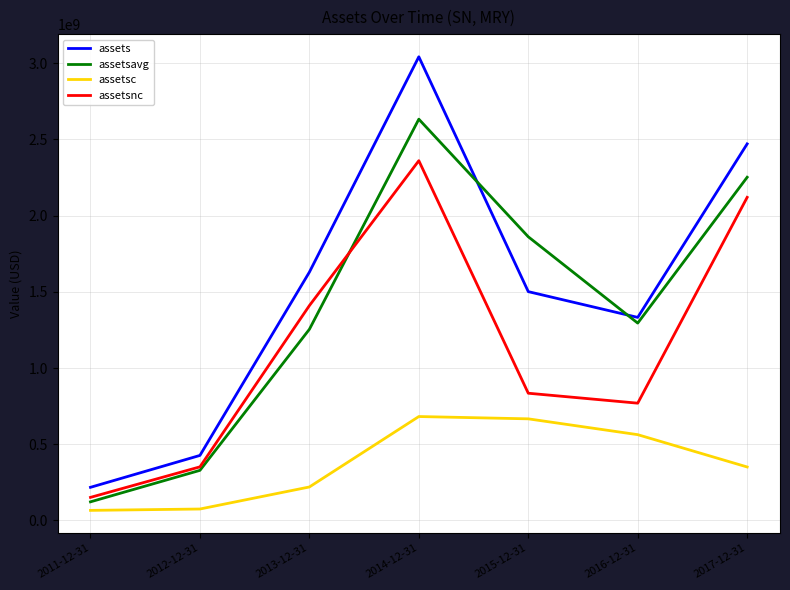

At which category is the sum across all series the highest?

2014-12-31